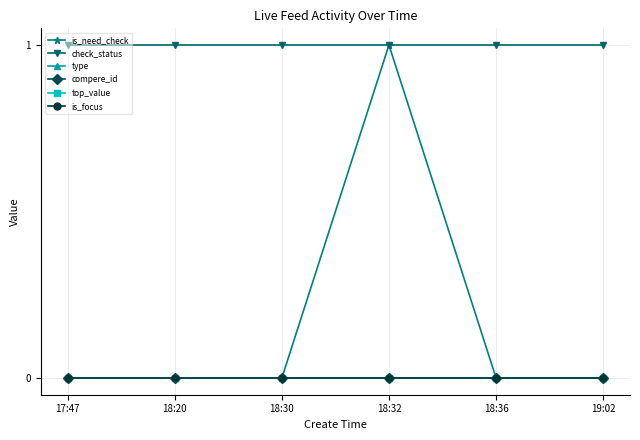

Does the chart have visible grid lines?

Yes